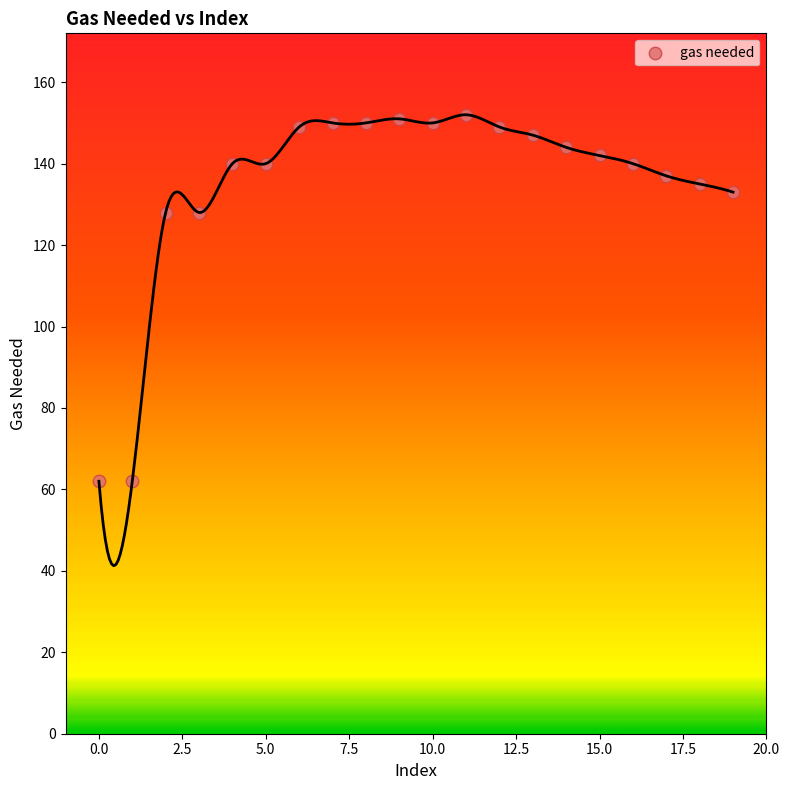

What is the range of Y values (max minus min)?

90